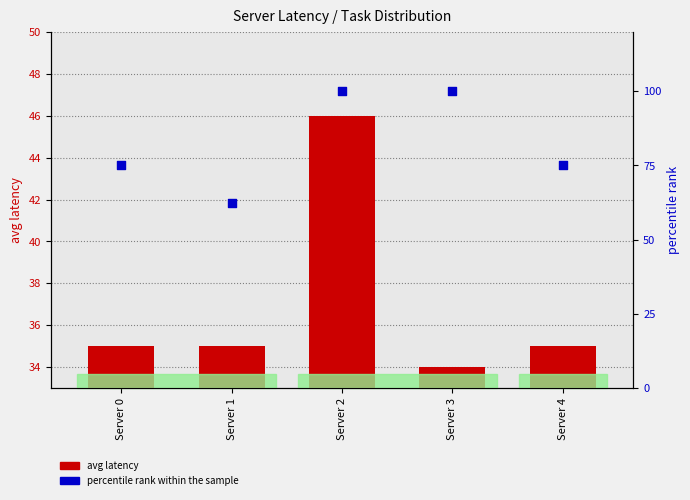

At which category is the sum across all series the highest?

Server 2